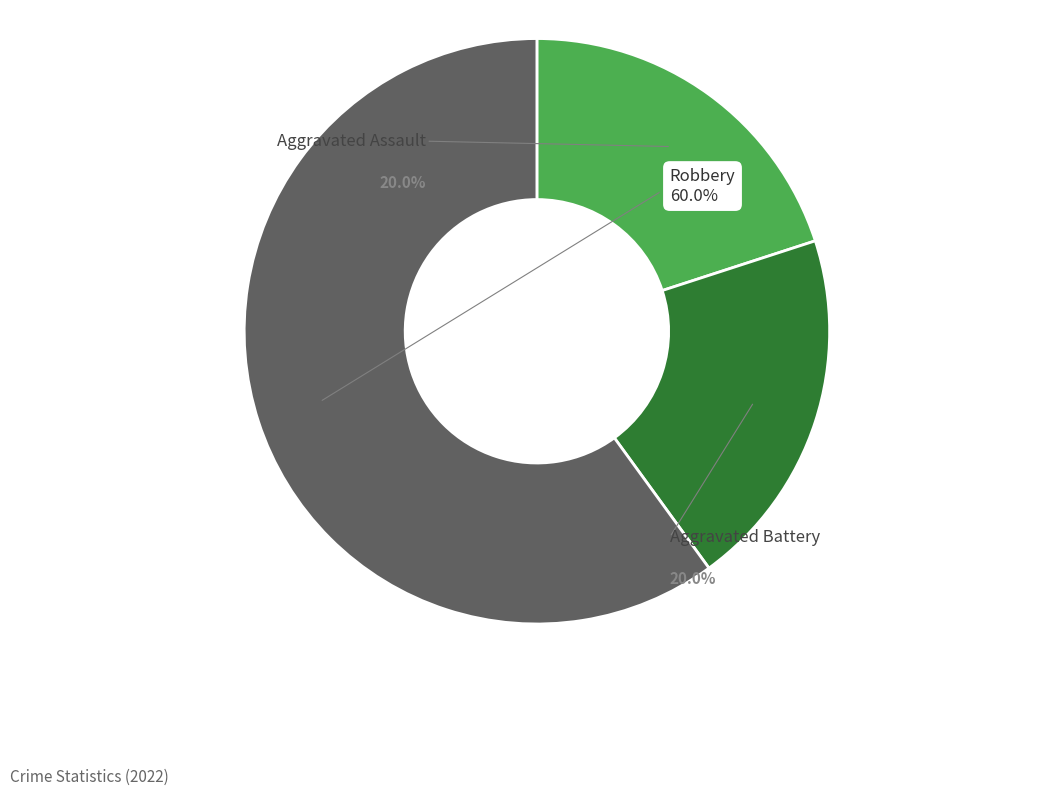

Rank the categories by value from highest to lowest.

Robbery, Aggravated Assault, Aggravated Battery